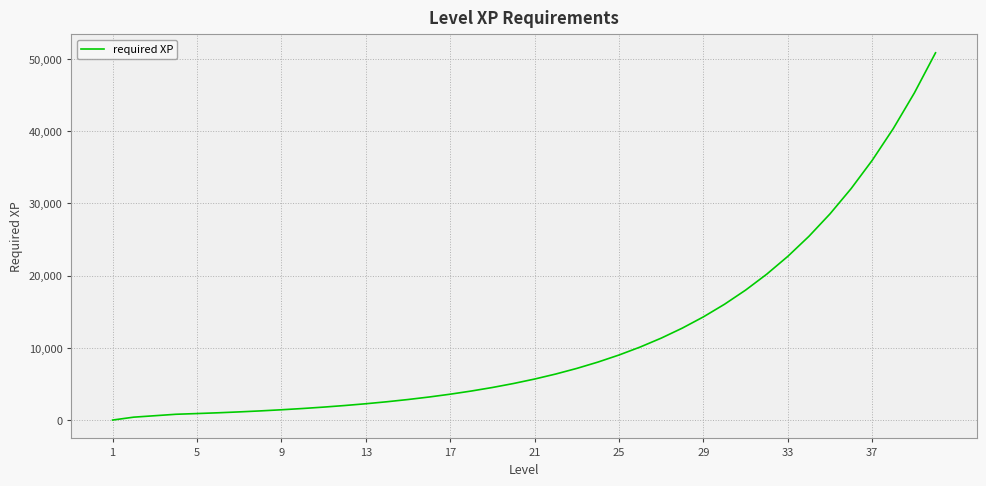

What is the greatest value displayed?

50836